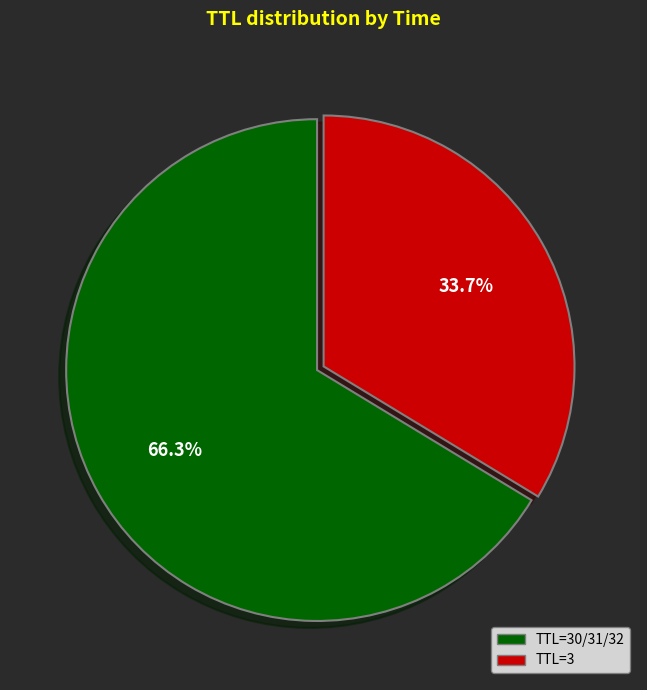

How much of the chart is everything except TTL=30/31/32?

33.7%